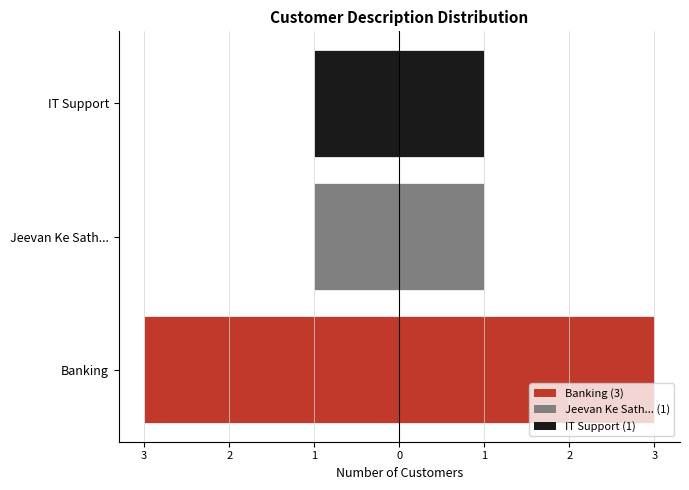

What is the difference between the highest and lowest values at IT Support?

2